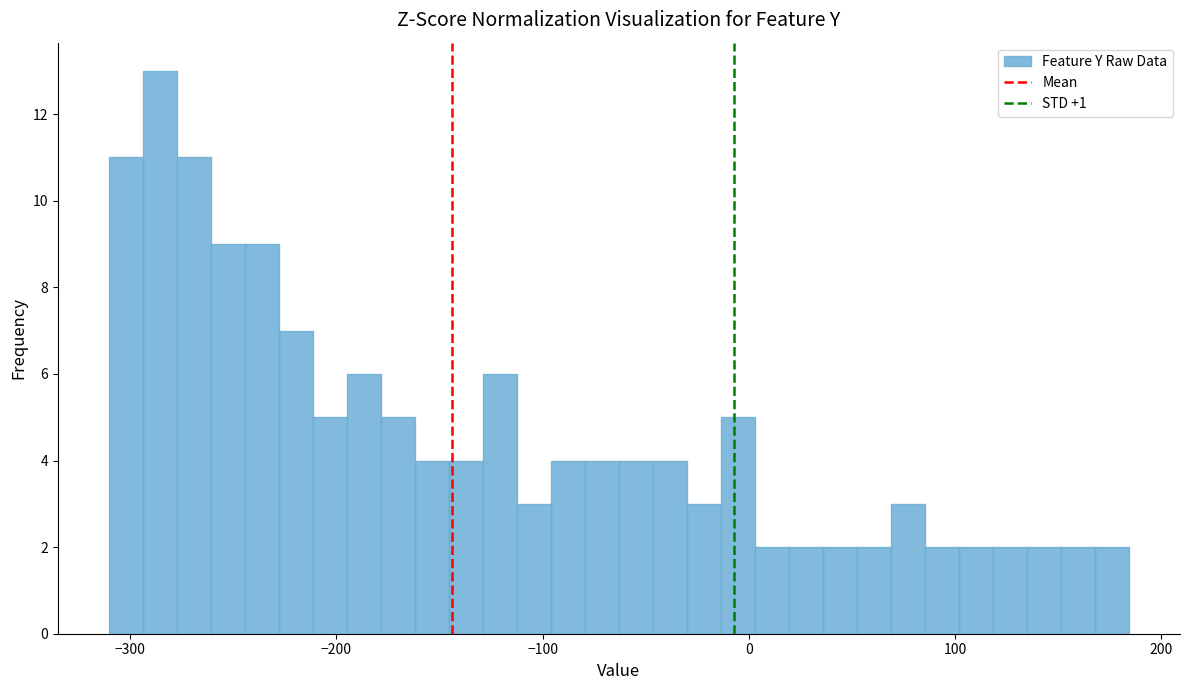

Read against the x-axis, roughly where is the centre of the tallest bar?

-290